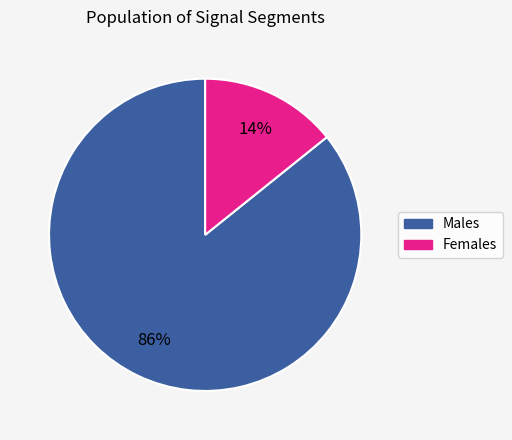

To the nearest percent, what is the average slice percentage?

50%